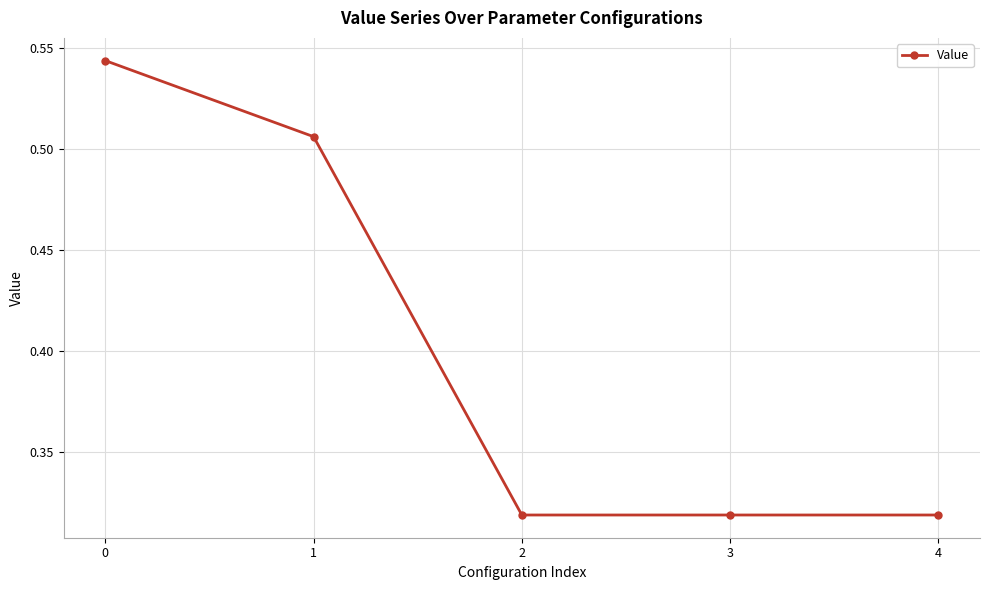

Is it true that the value at 3 is 0.1?

False